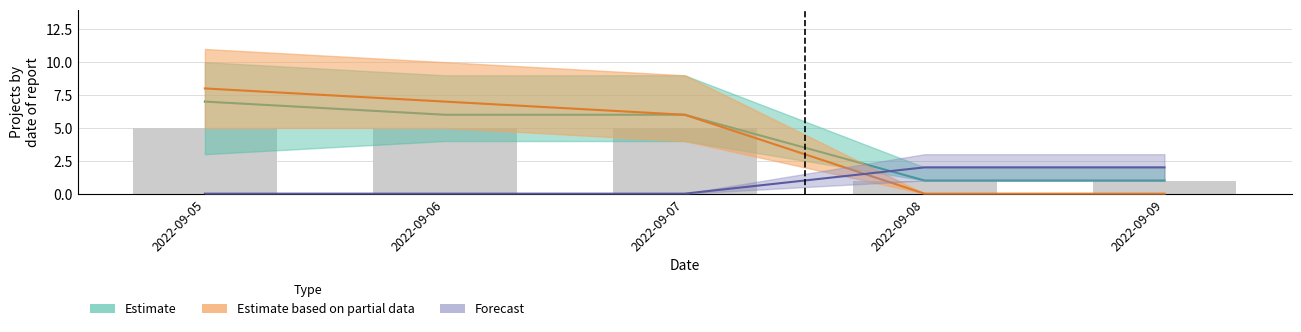

List the labels in order of value, smallest first.

2022-09-08, 2022-09-09, 2022-09-05, 2022-09-06, 2022-09-07